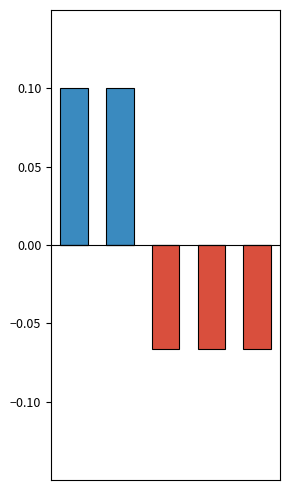

The value of actual_amount_neg at 3 is -0.0. True or false?

False